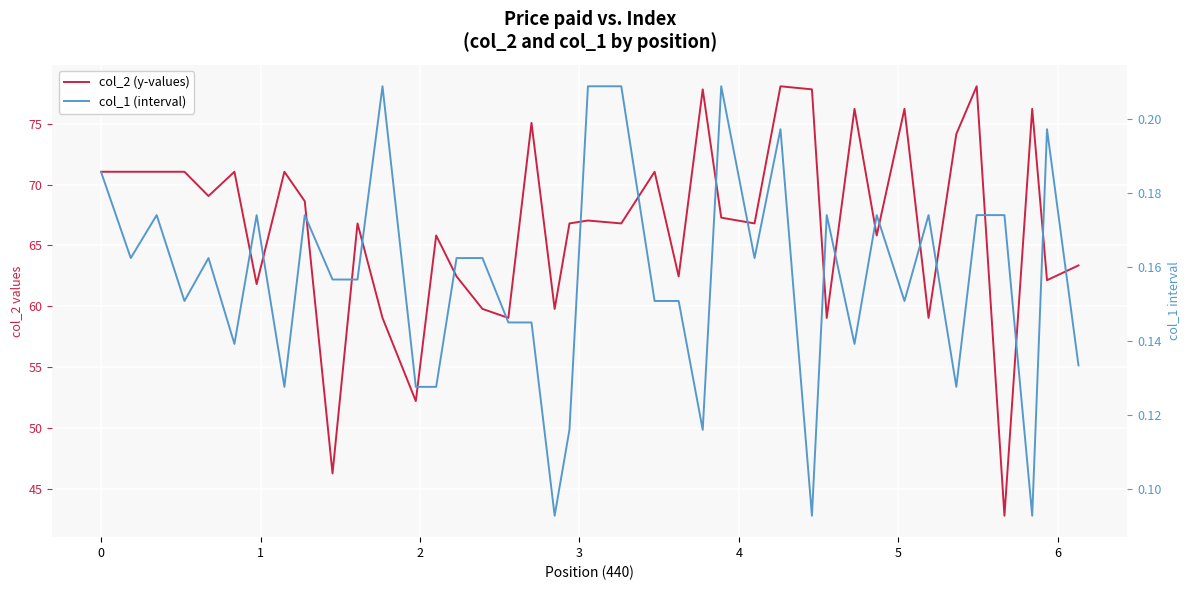

Which series has the largest range (max minus min)?

col_2 (y-values)